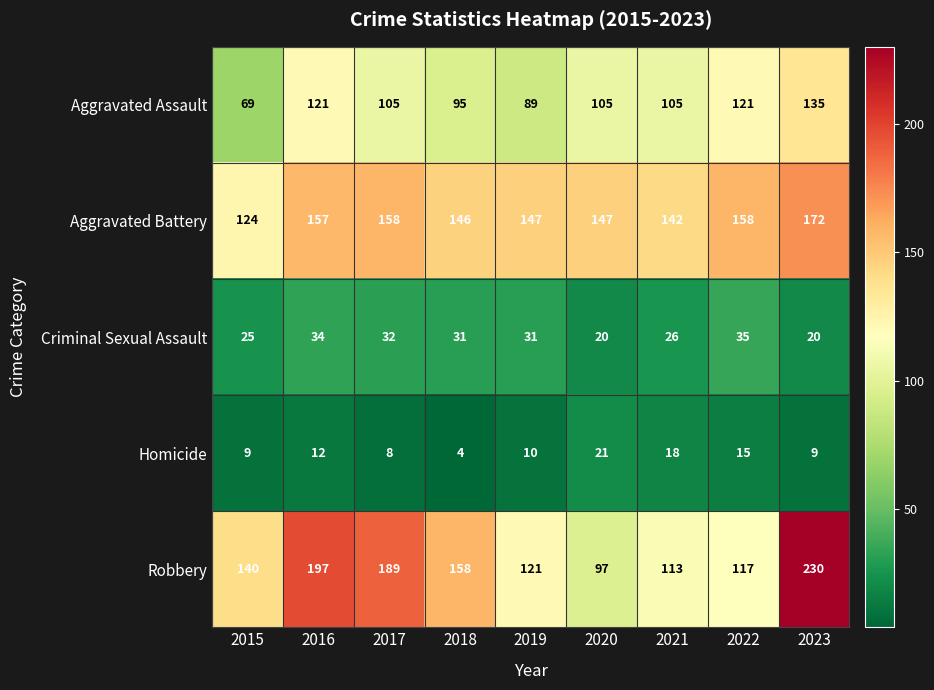

Is the value of Criminal Sexual Assault at 2021 greater than the value of Aggravated Battery at 2019?

No